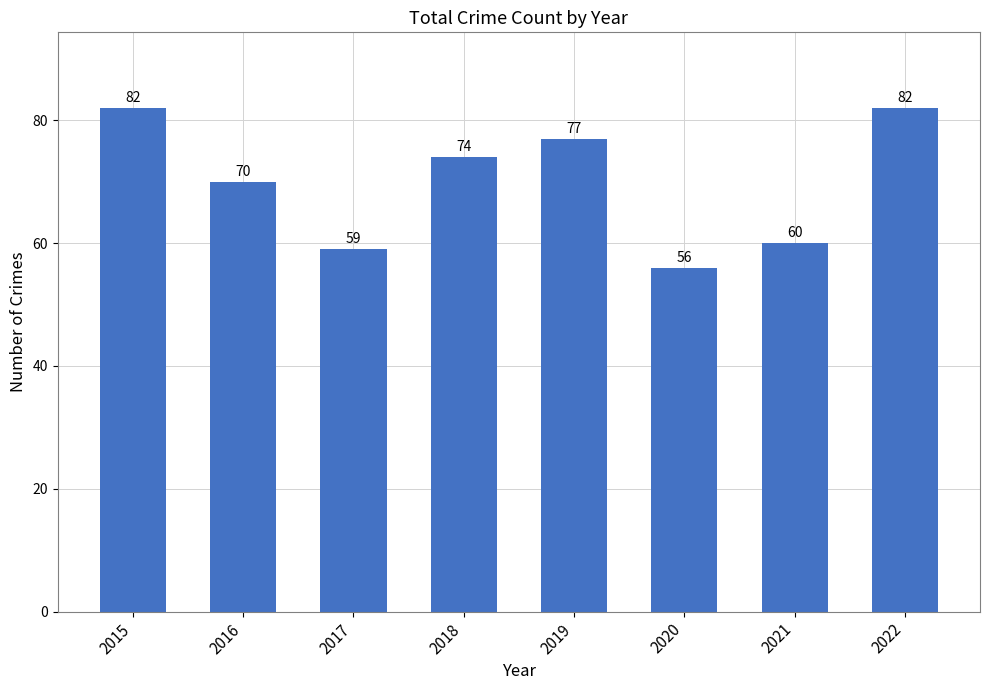

What is the greatest value displayed?

82